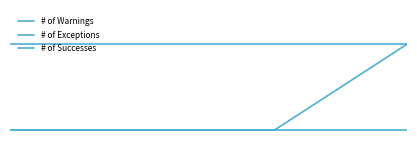

Rank the series by their maximum value, from highest to lowest.

# of Warnings, # of Successes, # of Exceptions